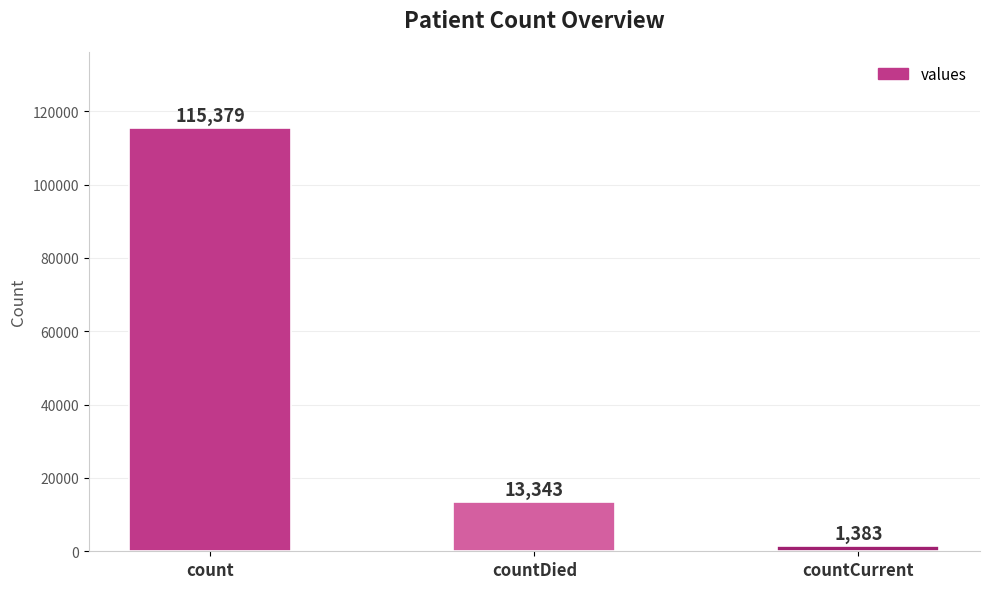

What position from the left is countCurrent?

3